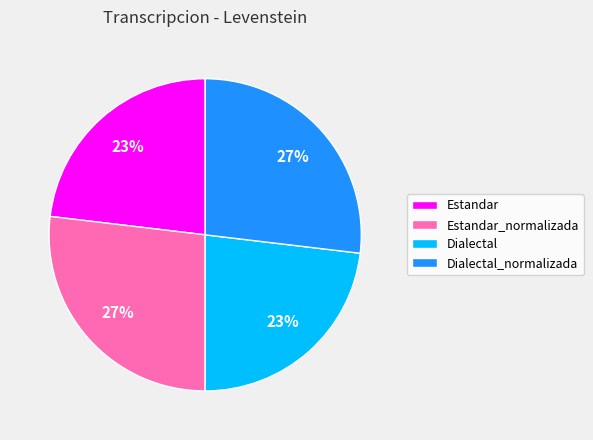

To the nearest percent, what percentage of the pie is Dialectal_normalizada?

27%